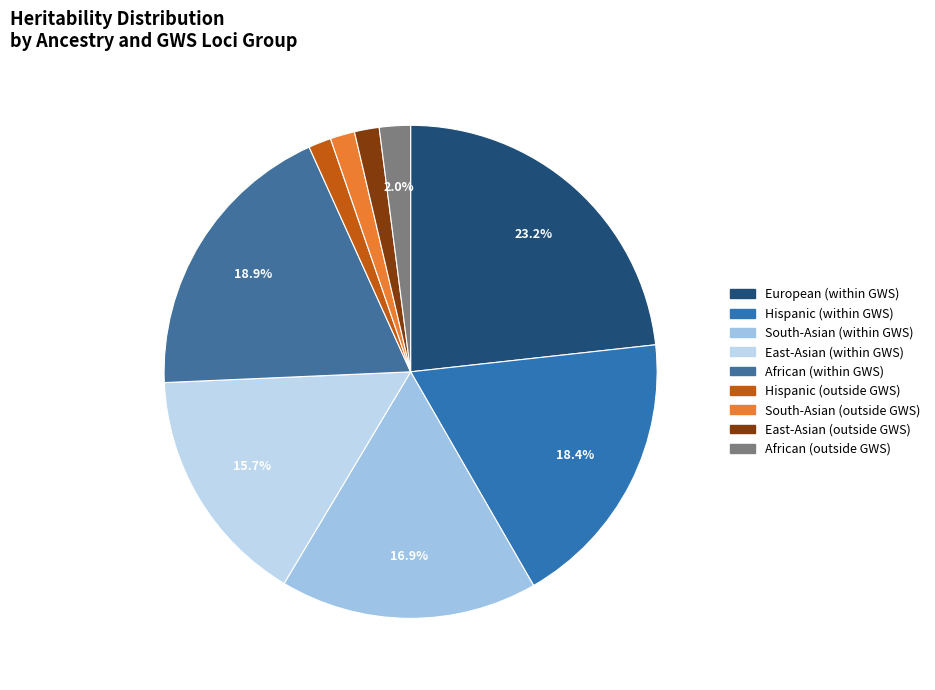

Count the number of slices in the pie.

9